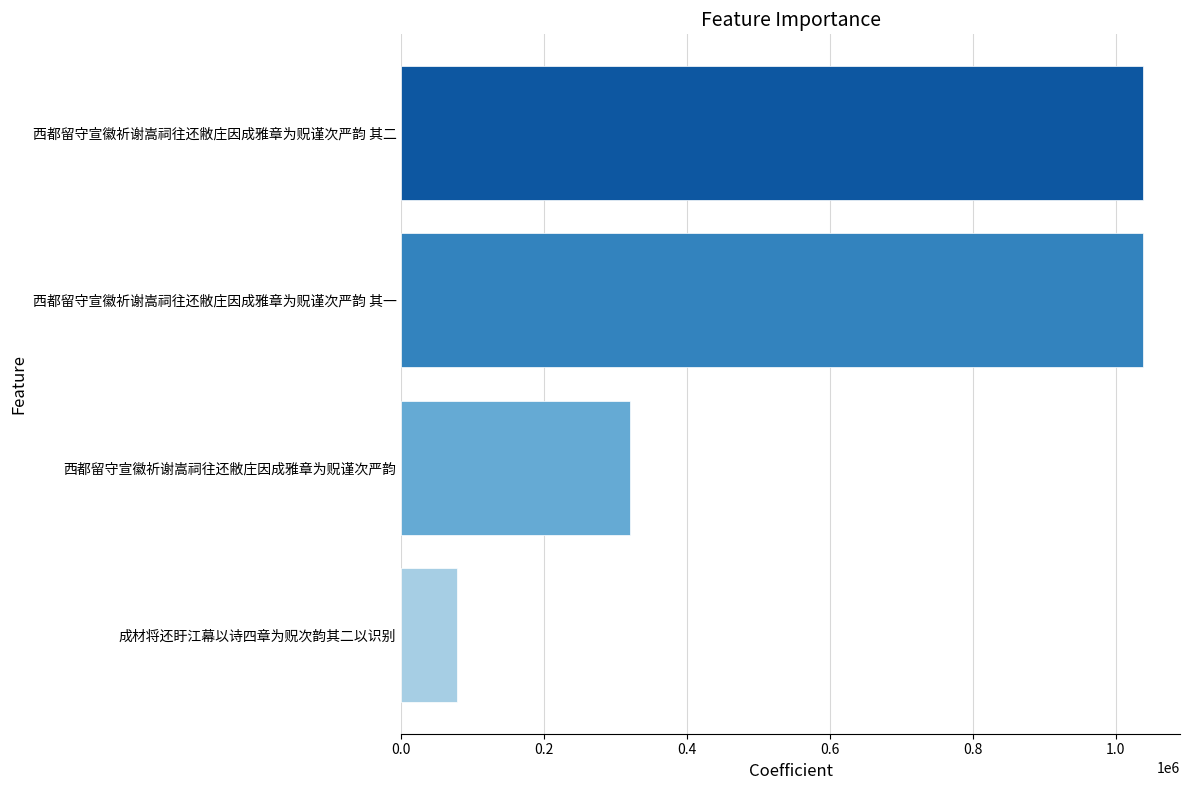

How many values are below 1038141?

2